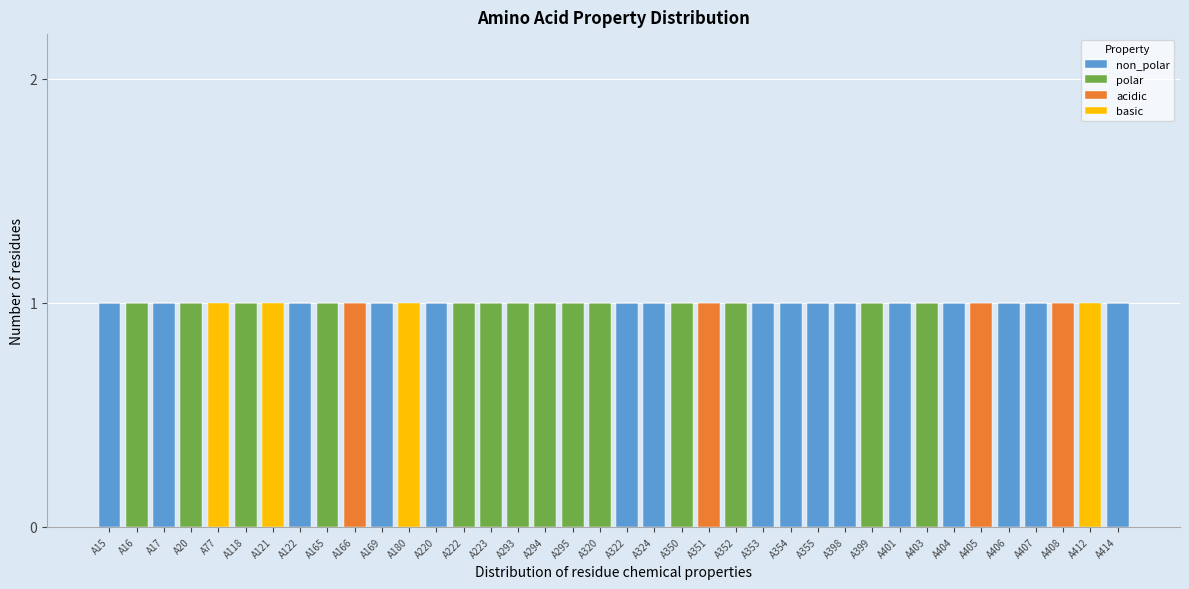

Count the number of data series in this chart.

4